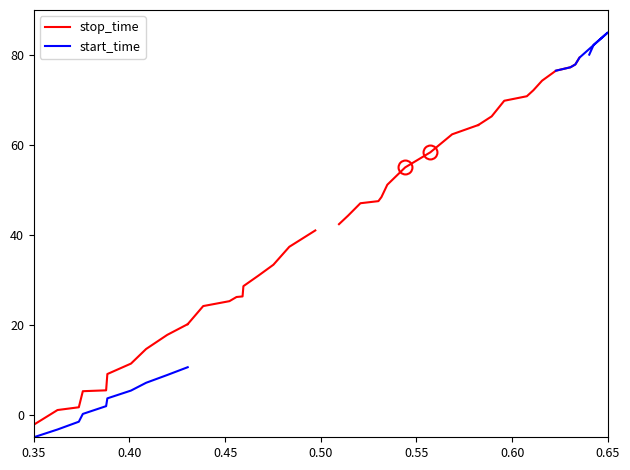

Which category has the lowest value in the start_time series?

0.35